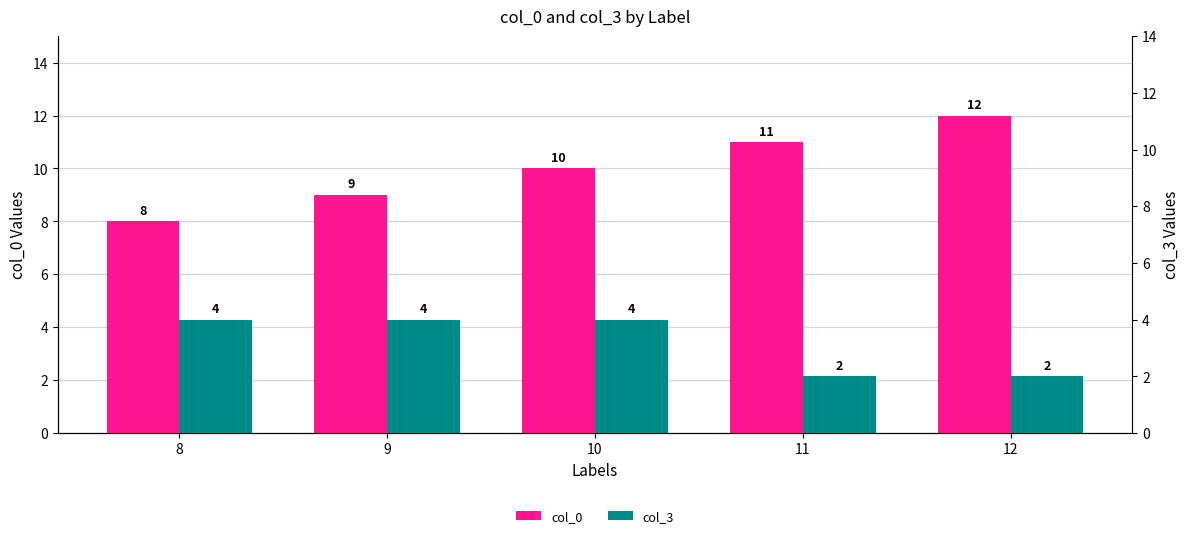

How many data points does each series have?

5